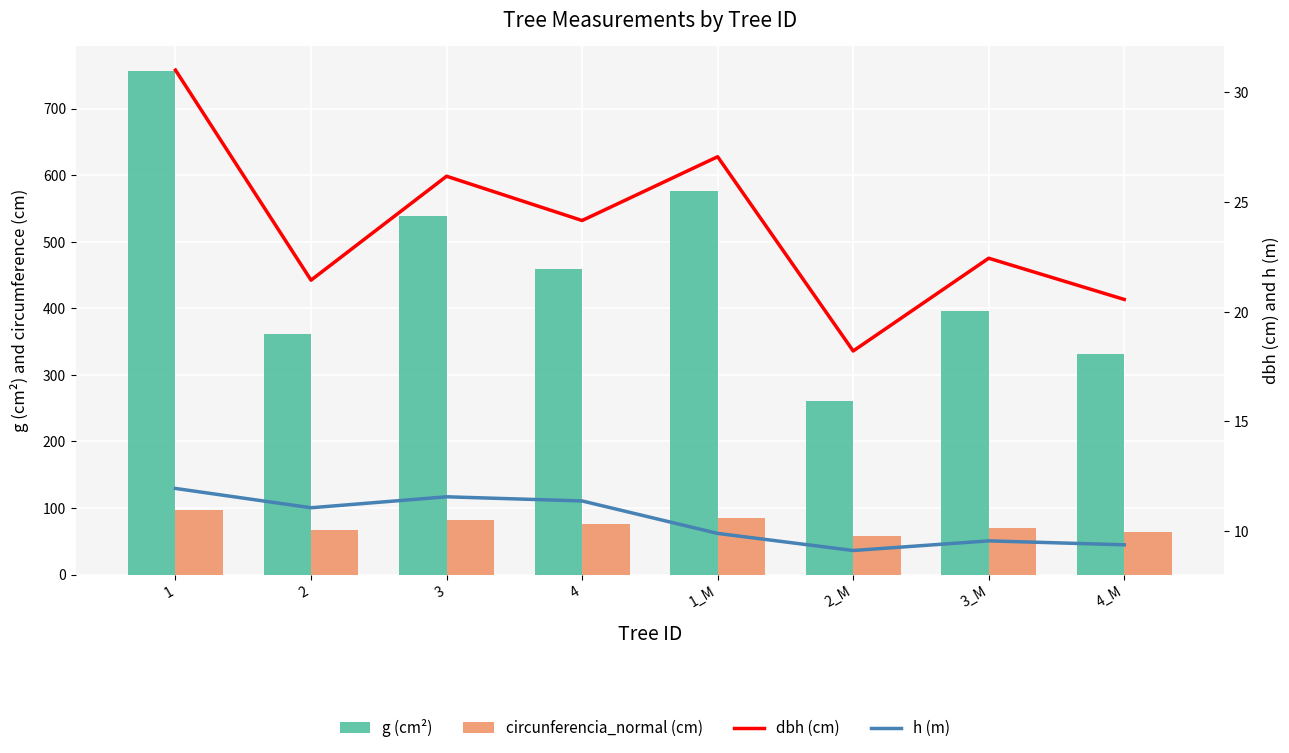

At 2_M, list the series in order from largest to smallest.

g (cm²), circunferencia_normal (cm), dbh (cm), h (m)